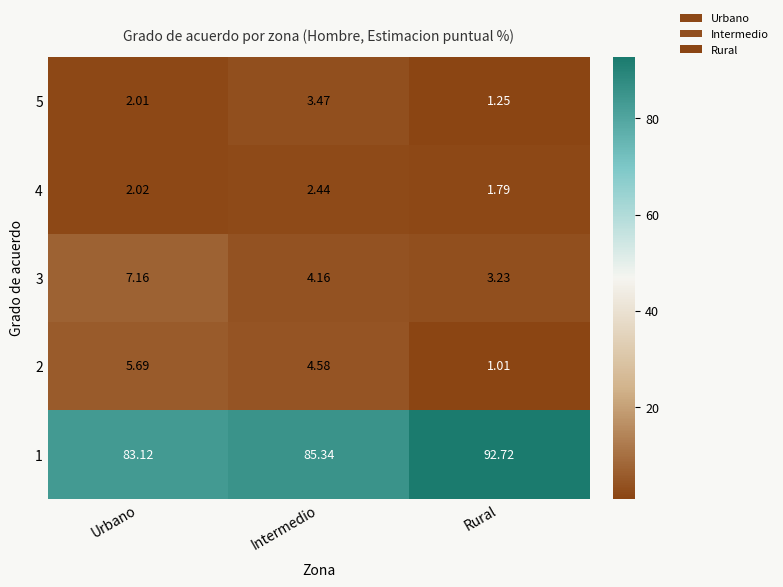

How many categories are shown in the chart?

3